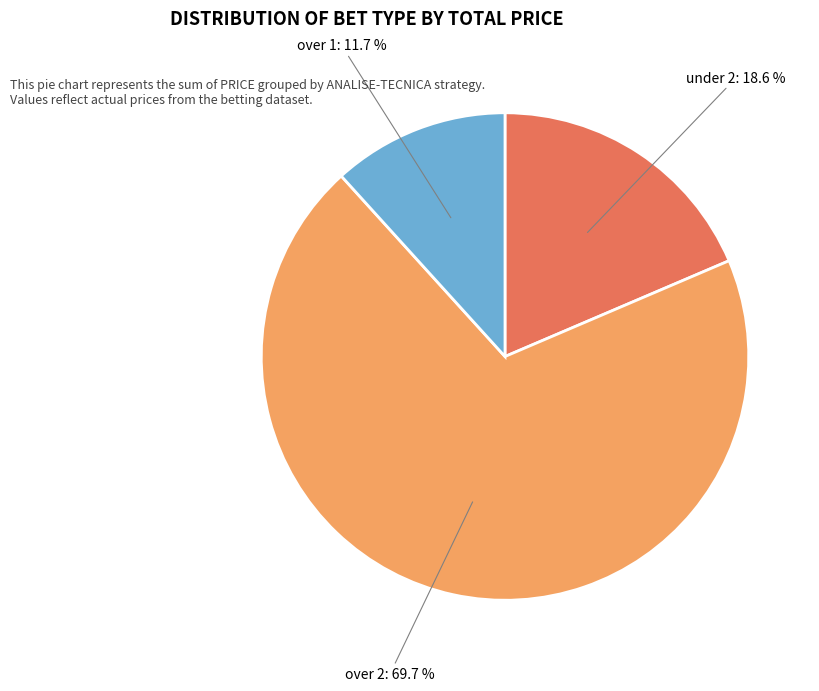

To the nearest percent, what is the difference between the largest and smallest slice percentages?

58%